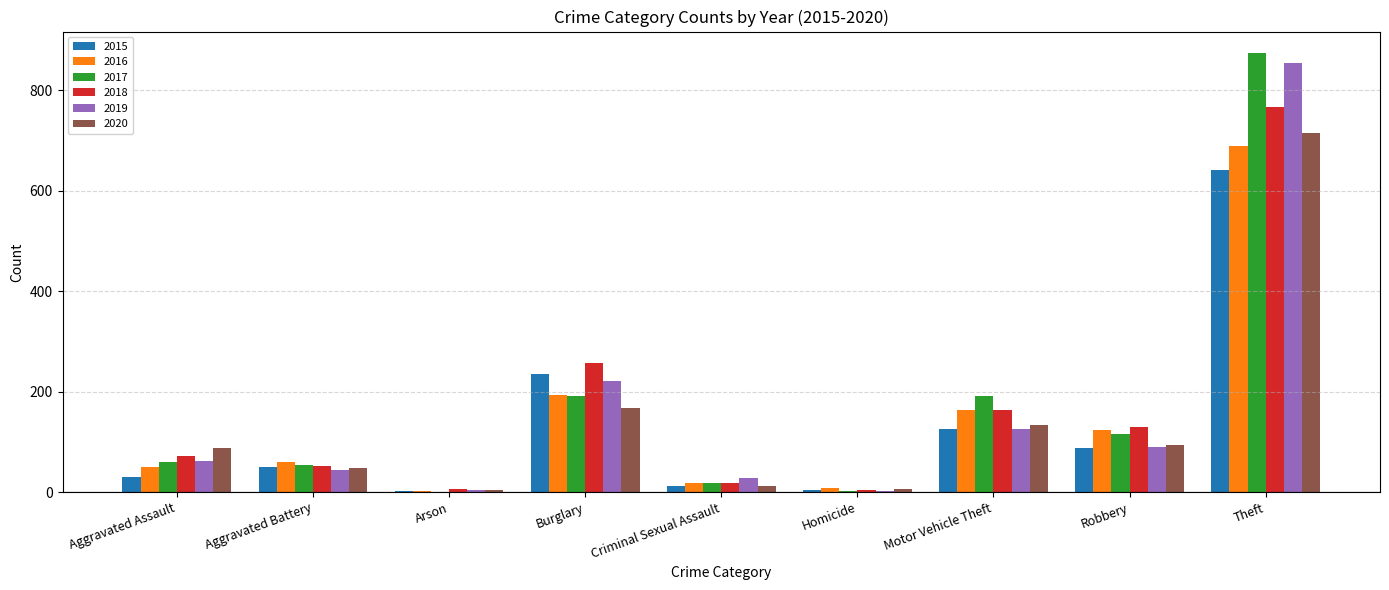

At which category is the sum across all series the highest?

Theft